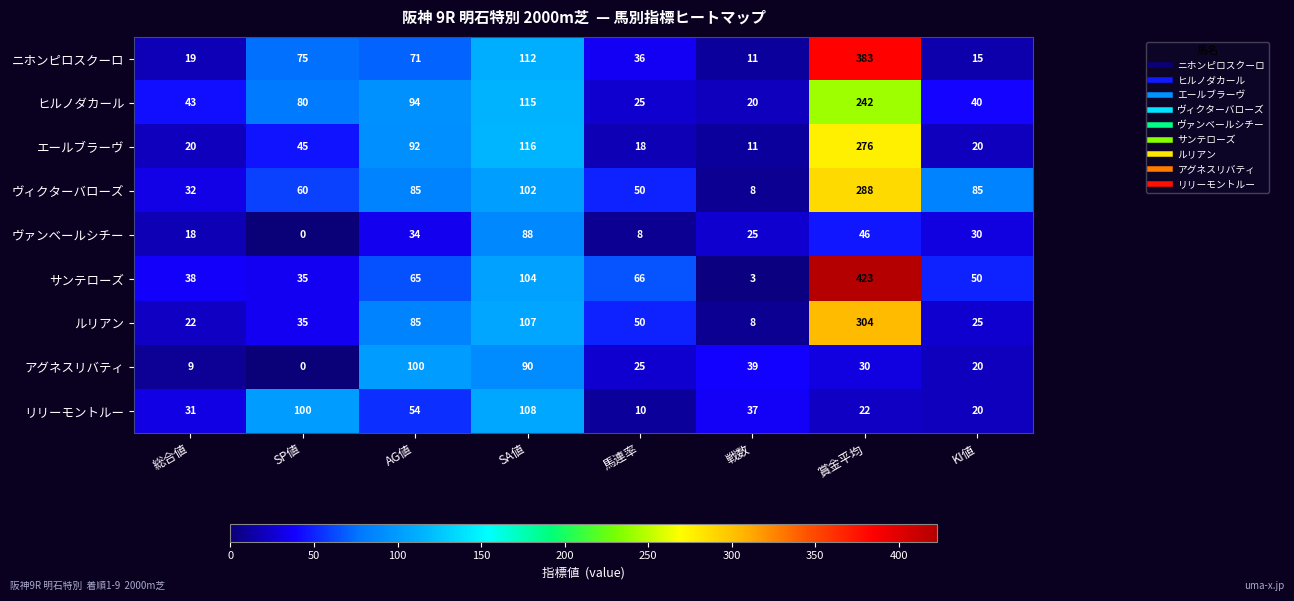

At which category does the chart reach its minimum across all series?

SP値